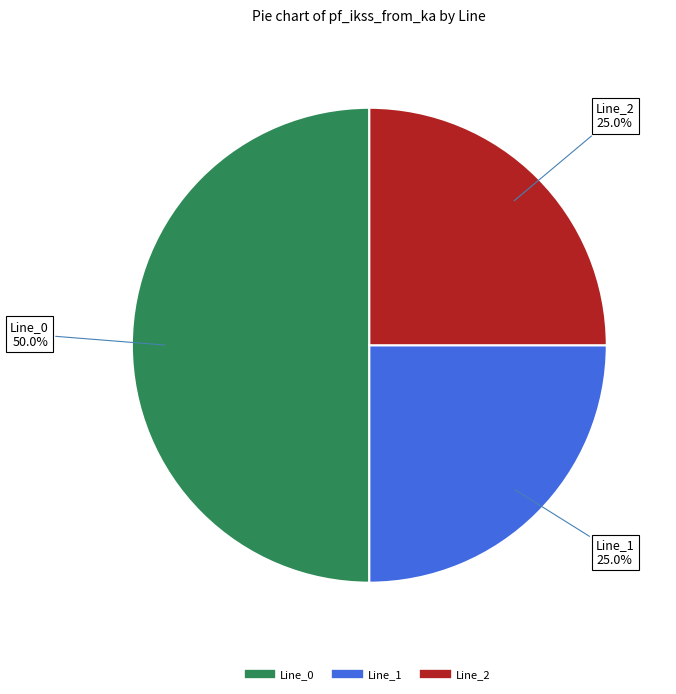

Is the sum of Line_0 and Line_1 greater than half?

Yes